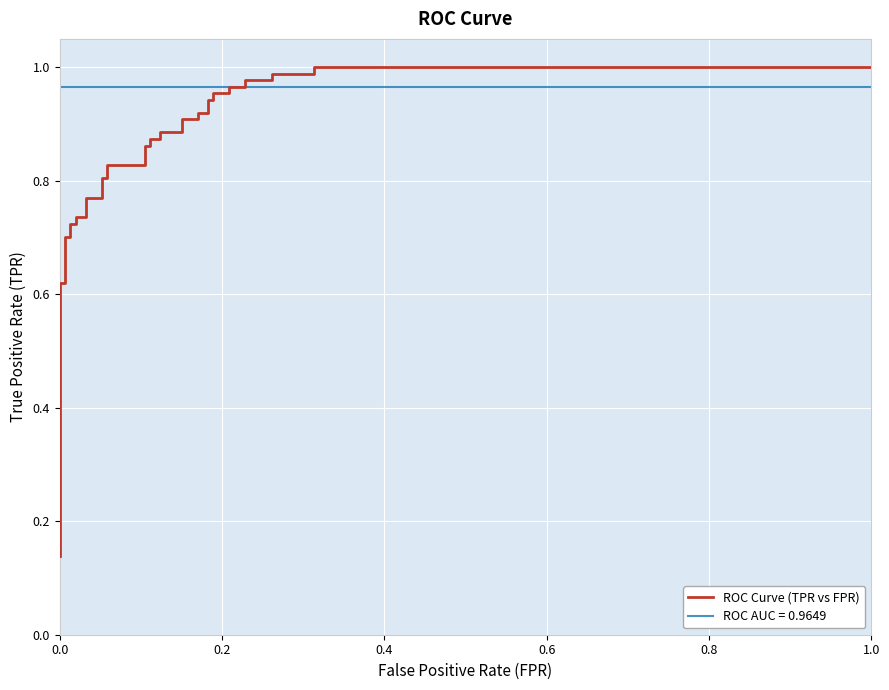

The value at 14 is 1.2. True or false?

False